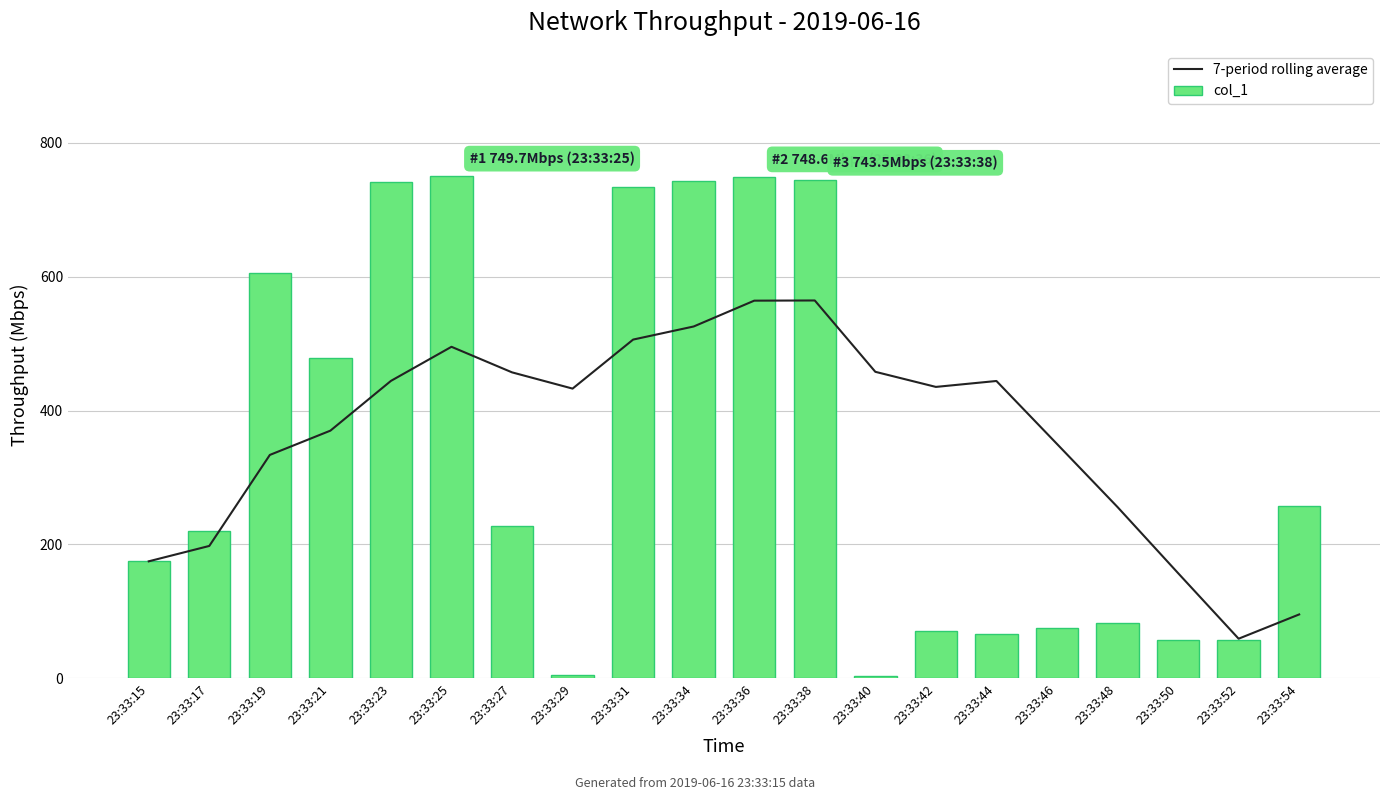

Reading right to left, transcribe all the data shown in this chart.

7-period rolling average: 23:33:54=95.5	23:33:52=59.2	23:33:50=157.2	23:33:48=255.8	23:33:46=350.1	23:33:44=444.1	23:33:42=435.2	23:33:40=457.8	23:33:38=564.3	23:33:36=564.0	23:33:34=525.5	23:33:31=505.9	23:33:29=432.7	23:33:27=457.0	23:33:25=495.1	23:33:23=444.2	23:33:21=369.9	23:33:19=333.7	23:33:17=197.8	23:33:15=174.8
col_1: 23:33:54=257.7	23:33:52=57.9	23:33:50=57.9	23:33:48=82.9	23:33:46=75.0	23:33:44=66.9	23:33:42=70.0	23:33:40=4.0	23:33:38=743.5	23:33:36=748.6	23:33:34=742.4	23:33:31=733.2	23:33:29=5.0	23:33:27=227.9	23:33:25=749.7	23:33:23=741.5	23:33:21=478.7	23:33:19=605.5	23:33:17=220.7	23:33:15=174.8